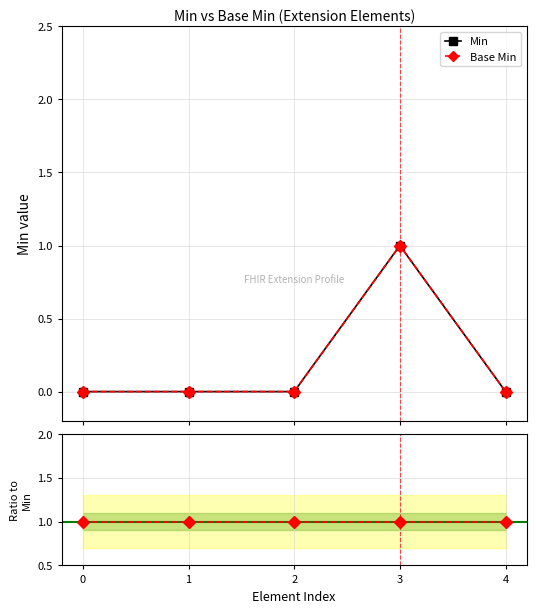

Reading left to right, list all the values displayed in this chart.

Min: 0=0	1=0	2=0	3=1	4=0
Base Min: 0=0	1=0	2=0	3=1	4=0
Ratio Base Min / Min: 0=1	1=1	2=1	3=1	4=1